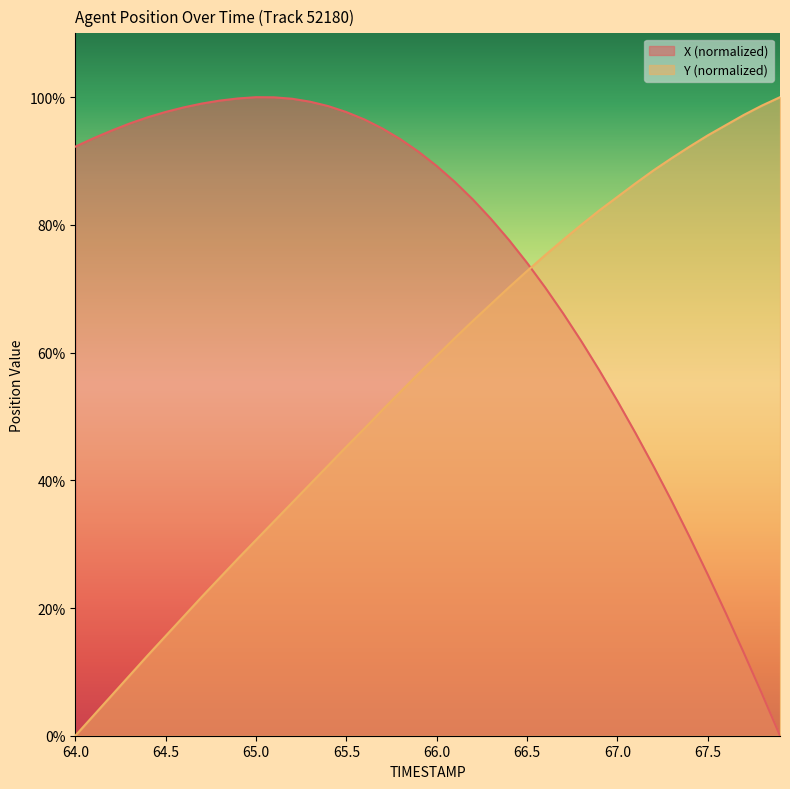

Does the chart have visible grid lines?

No